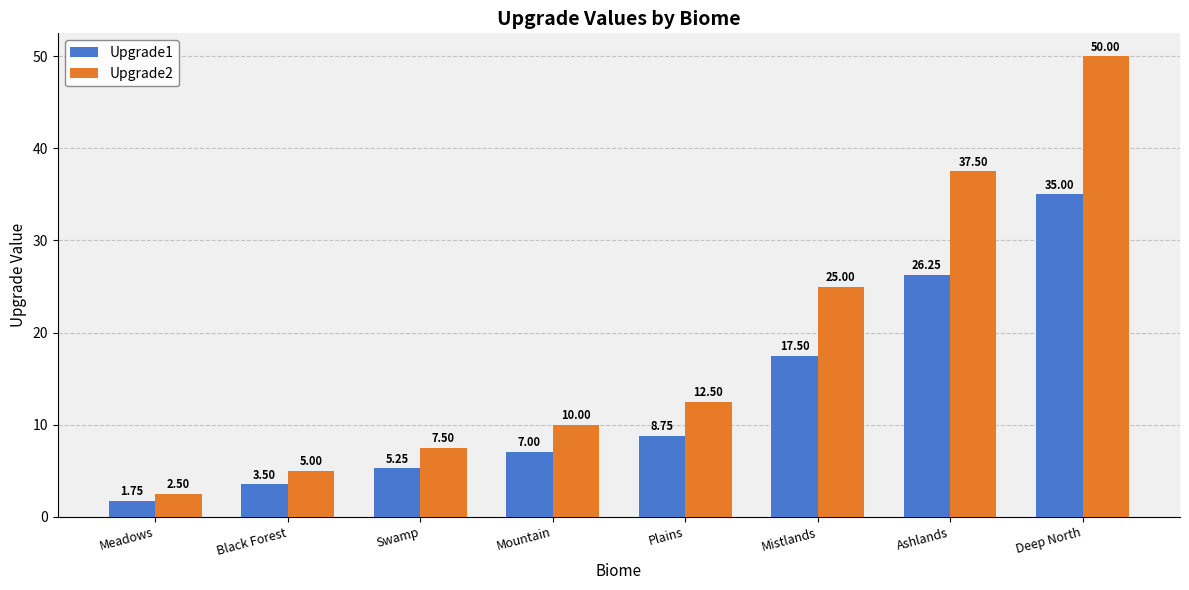

What is the maximum value shown in the chart?

50.0